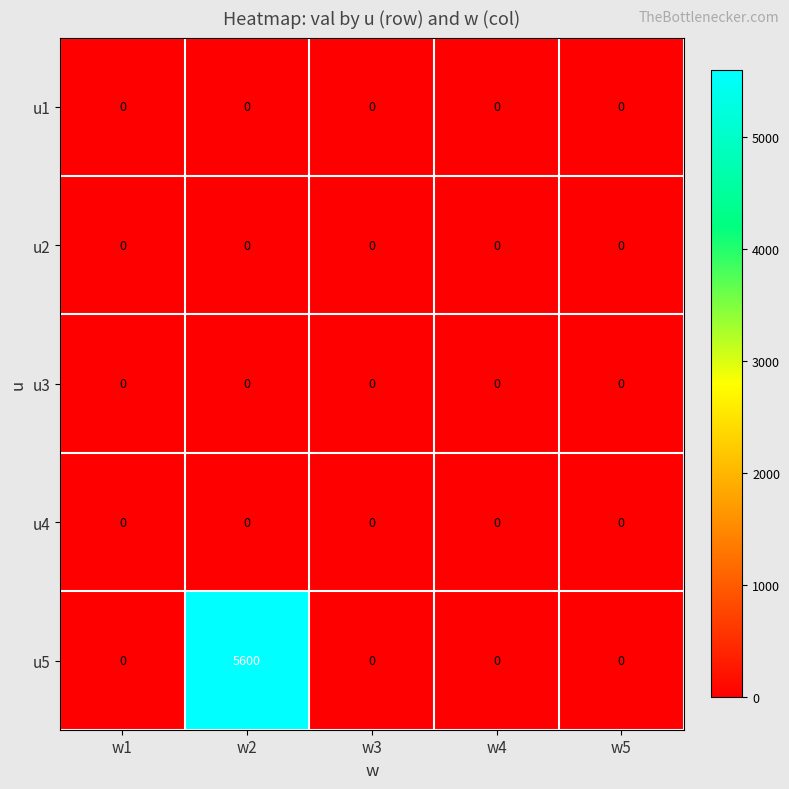

The value of u1 at w3 is 0. True or false?

True